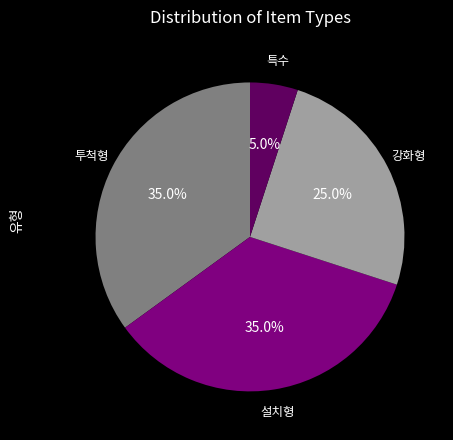

Is there a majority slice in this chart?

No